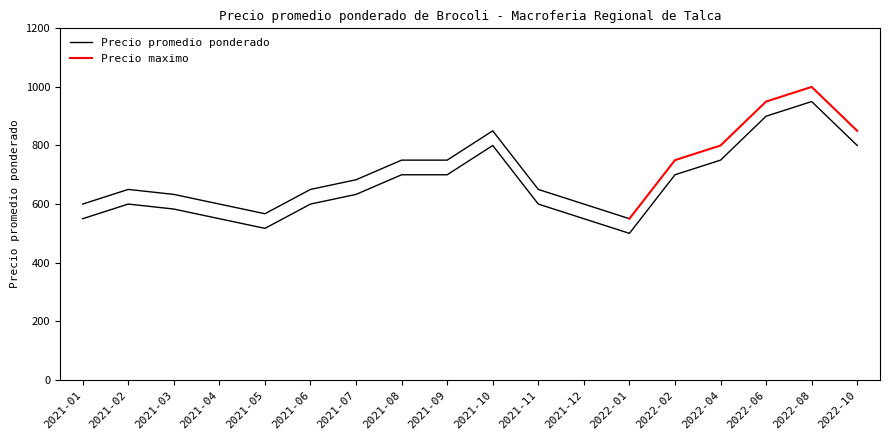

What is the average value?

666